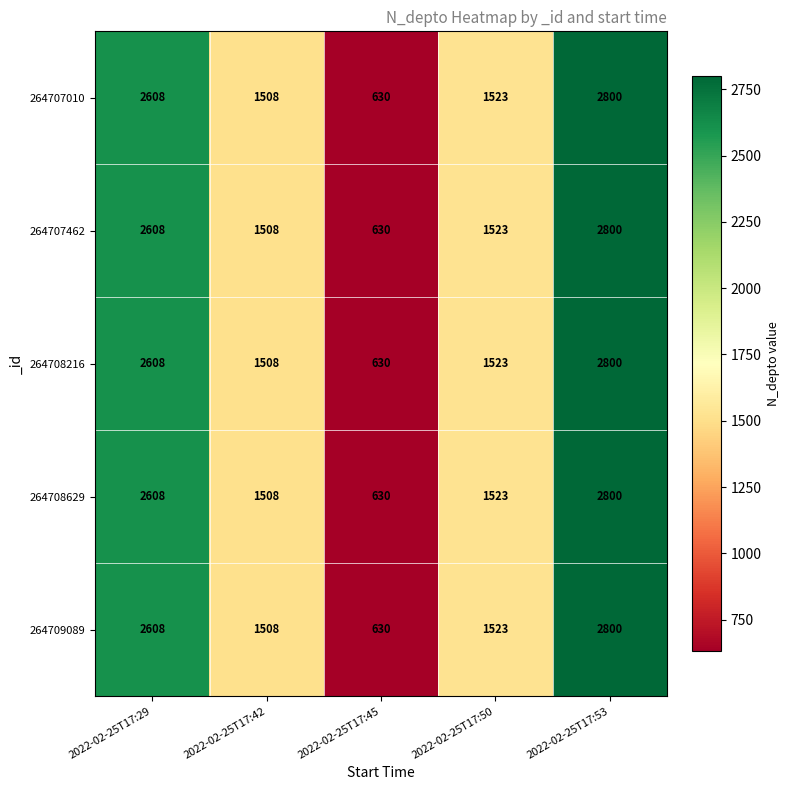

Reading right to left, list all the values displayed in this chart.

264707010: 2800	1523	630	1508	2608
264707462: 2800	1523	630	1508	2608
264708216: 2800	1523	630	1508	2608
264708629: 2800	1523	630	1508	2608
264709089: 2800	1523	630	1508	2608